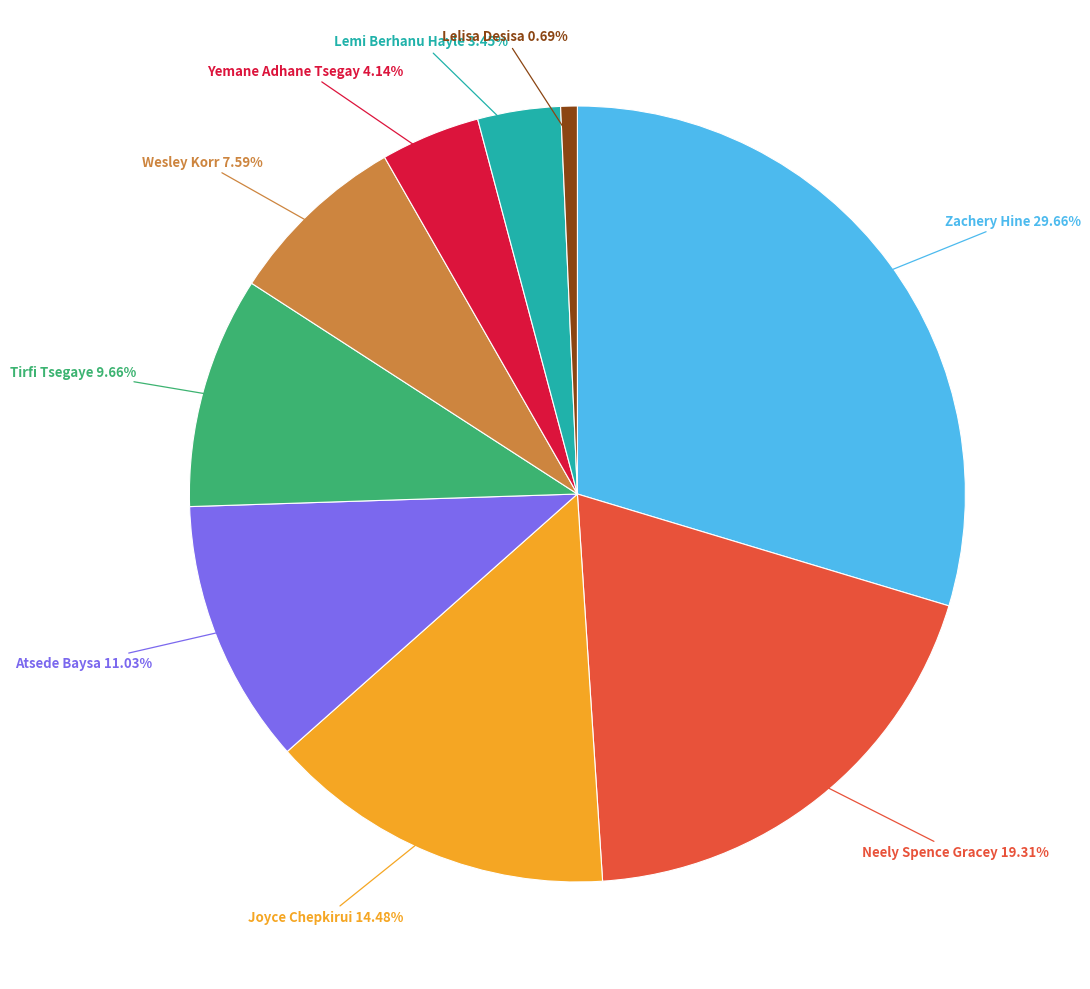

Is there a majority slice in this chart?

No